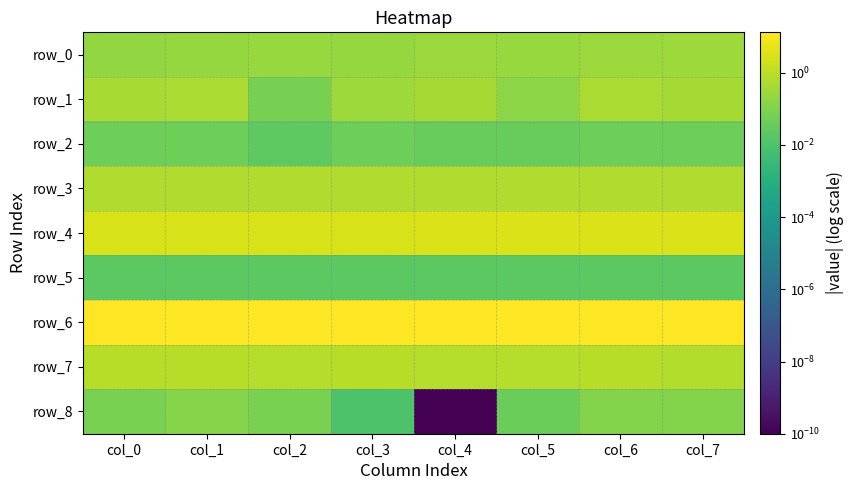

What is the approximate value of row_6 at col_7?

13.1